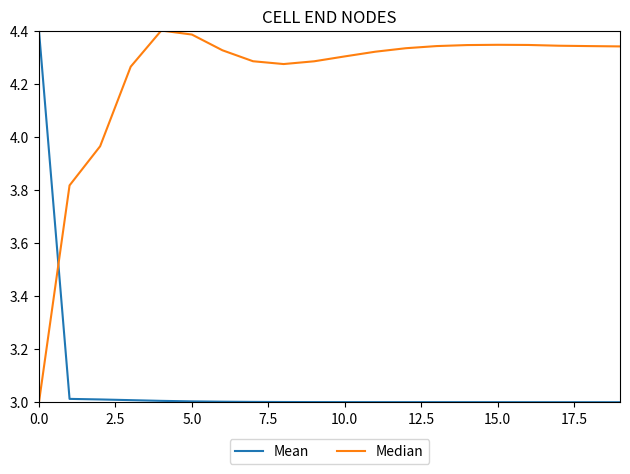

What are all the series names shown in the legend?

Mean, Median